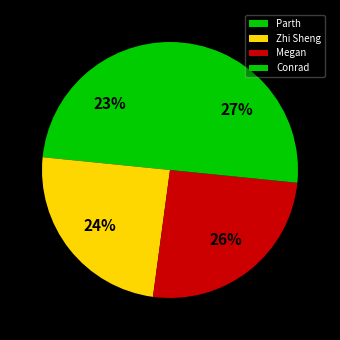

Is there any slice that represents more than half of the pie?

No